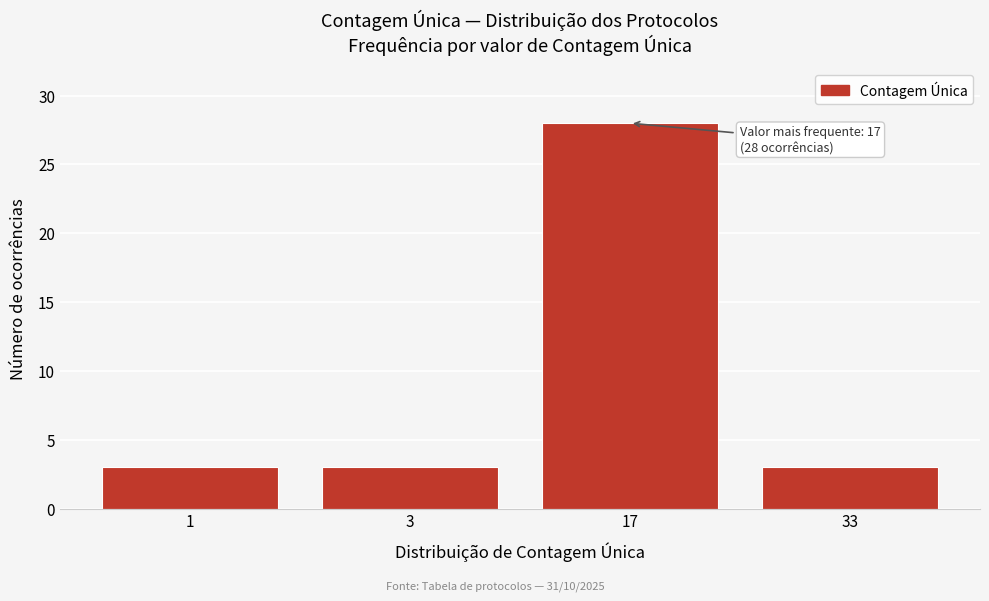

Reading left to right, what are all the values shown in this chart?

1=3	3=3	17=28	33=3